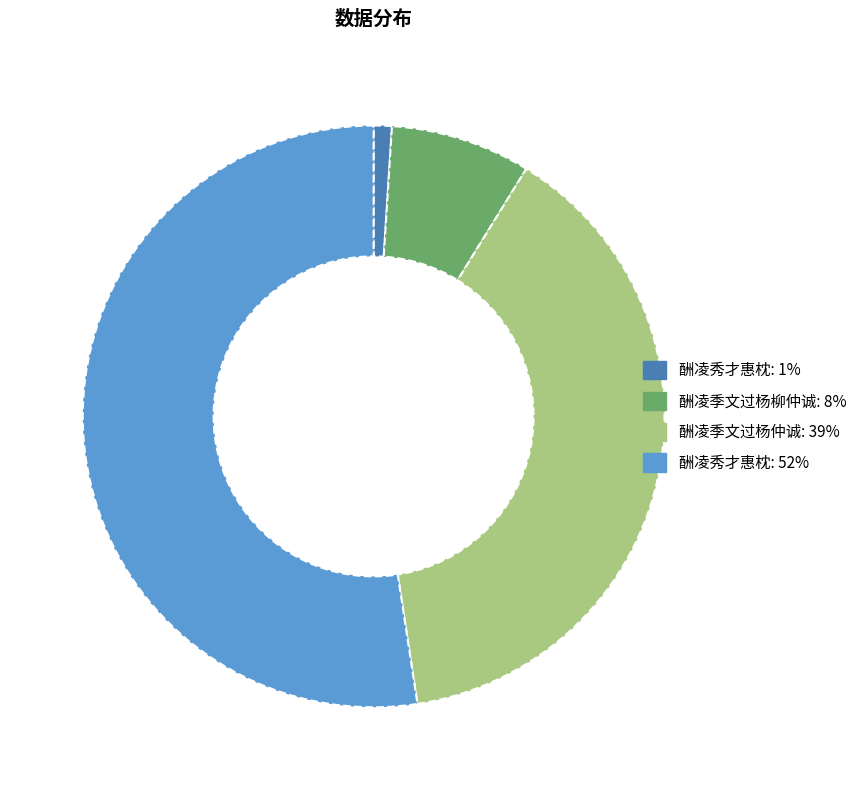

Combined, do 酬凌季文过杨仲诚: 39% and 酬凌秀才惠枕: 52% account for over 50%?

Yes